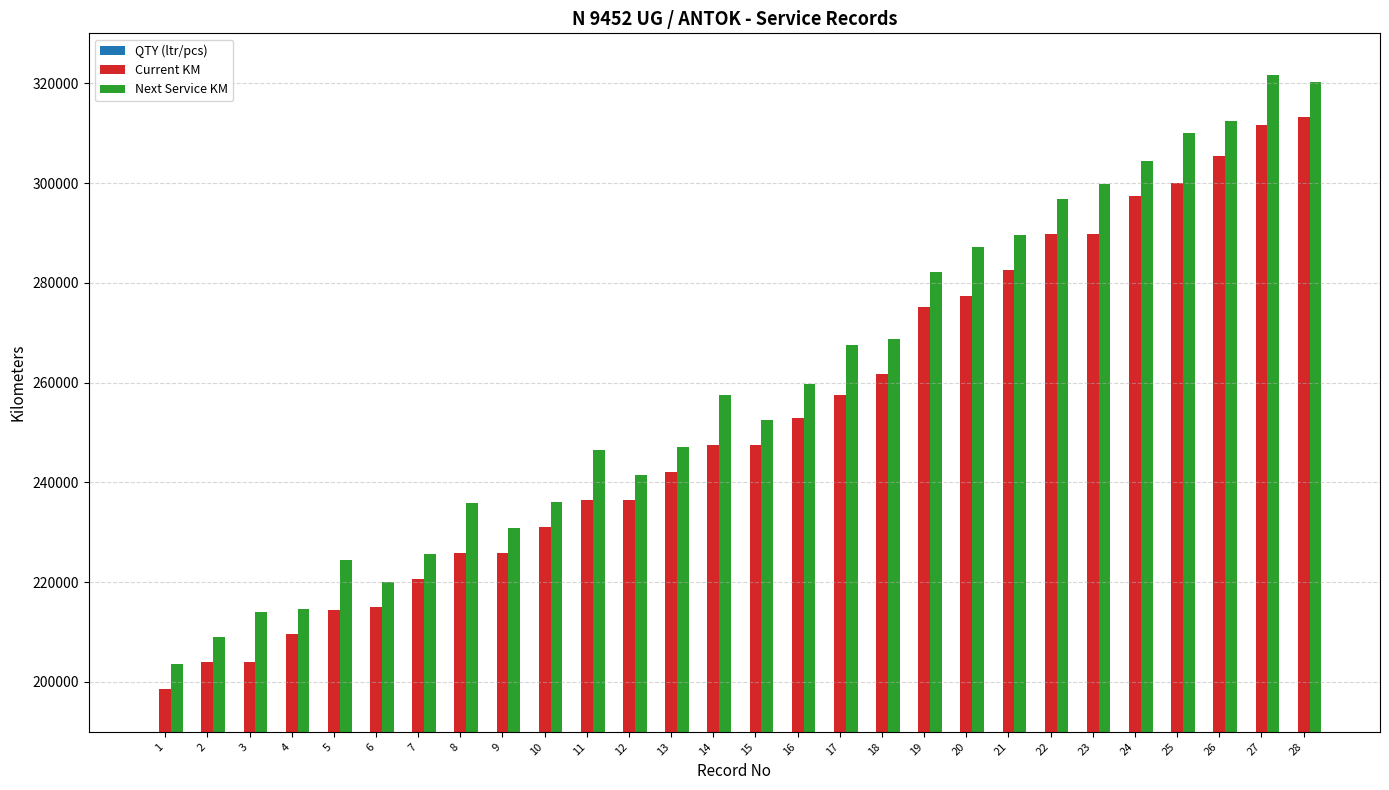

Reading left to right, what are all the values shown in this chart?

QTY (ltr/pcs): 9	8	2	9	2	8	9	2	8	9	2	8	9	2	8	9	2	9	9	2	9	9	2	9	2	9	2	9
Current KM: 198668	204070	204070	209677	214346	215005	220603	225784	225784	231014	236404	236404	242010	247533	247533	252809	257564	261683	275069	277257	282537	289862	289862	297446	300075	305416	311663	313283
Next Service KM: 203668	209070	214070	214677	224346	220005	225603	235784	230784	236014	246404	241404	247010	257533	252533	259809	267564	268683	282069	287257	289537	296862	299862	304446	310075	312416	321663	320283